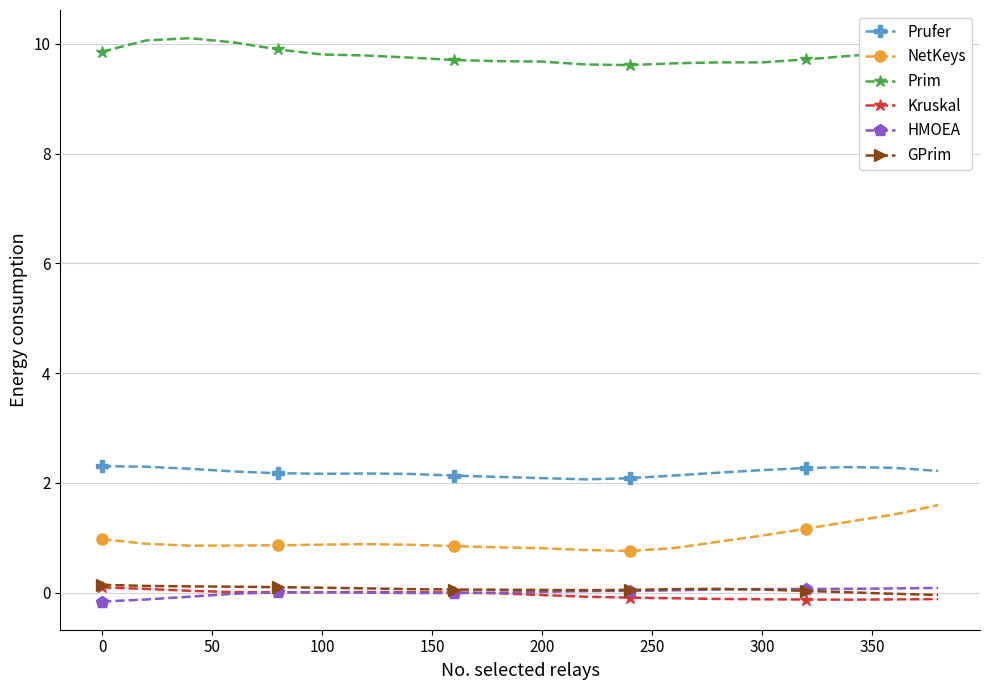

True or false: Prufer and Prim intersect in this chart.

False